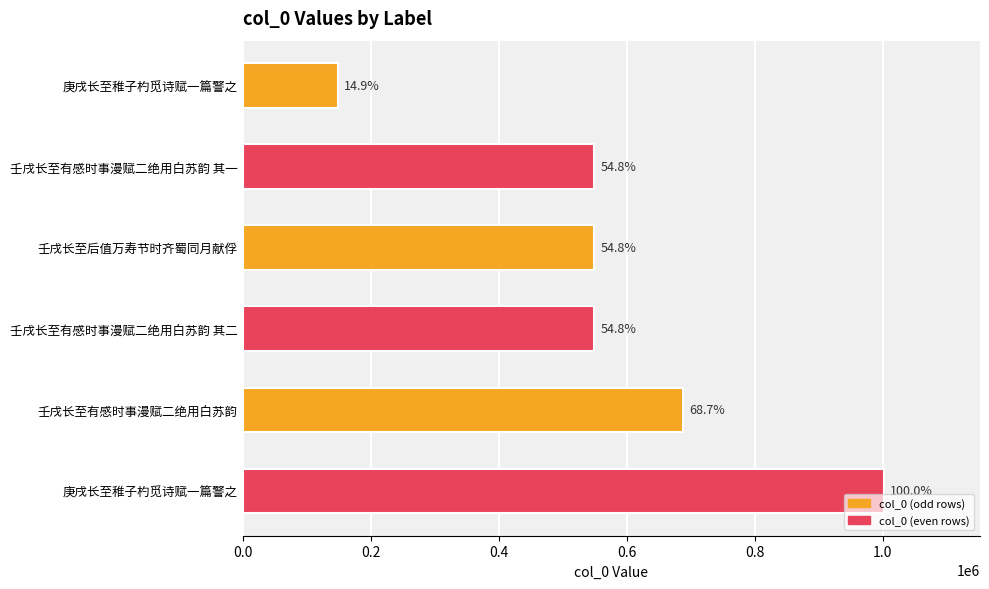

How many bars are there in total?

6